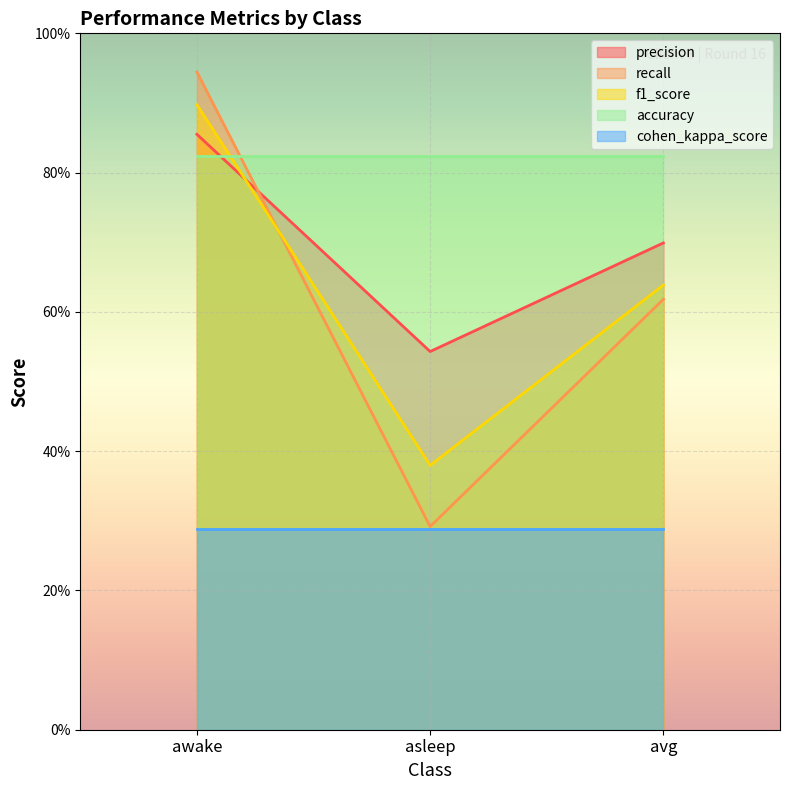

What is the minimum value shown in the chart?

0.3